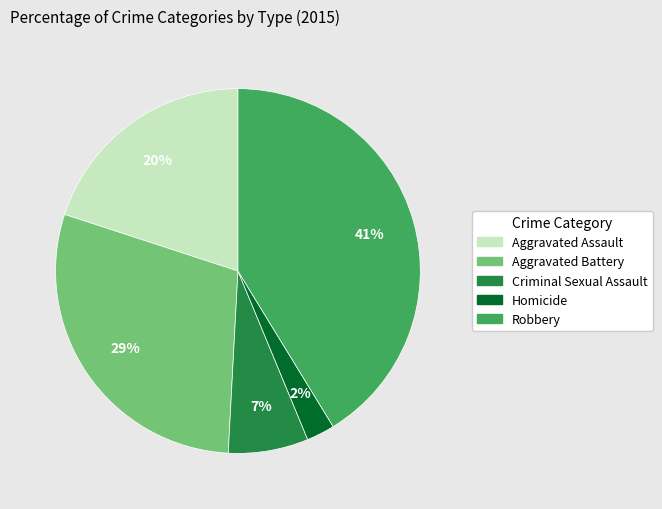

Combined, do Robbery and Aggravated Assault account for over 50%?

Yes